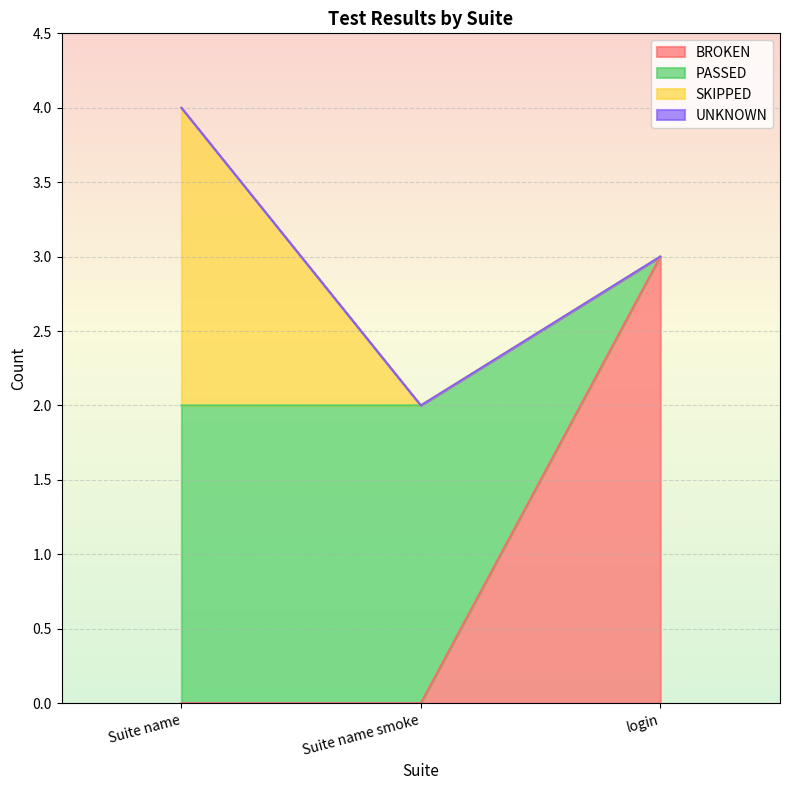

What is the average value of the BROKEN series?

1